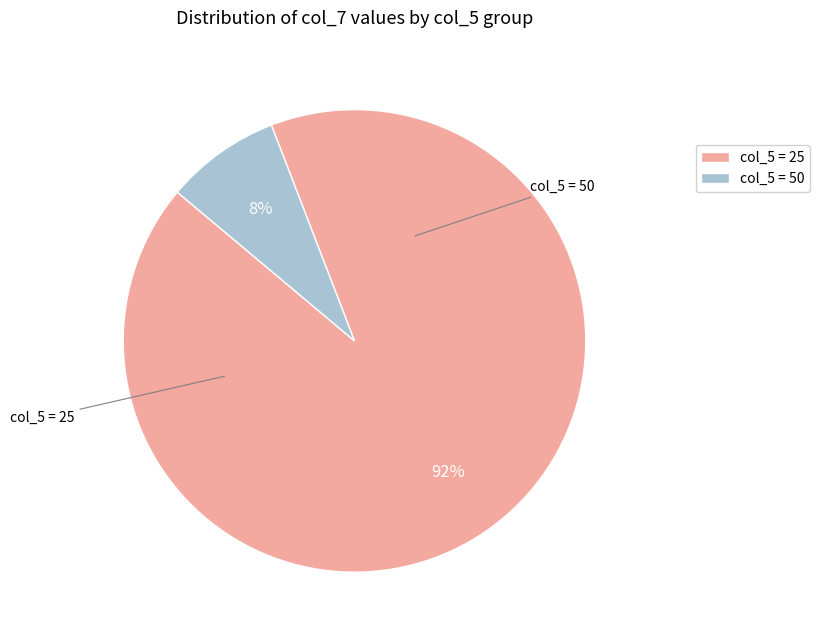

True or false: col_5 = 50 accounts for 16% of the total.

False